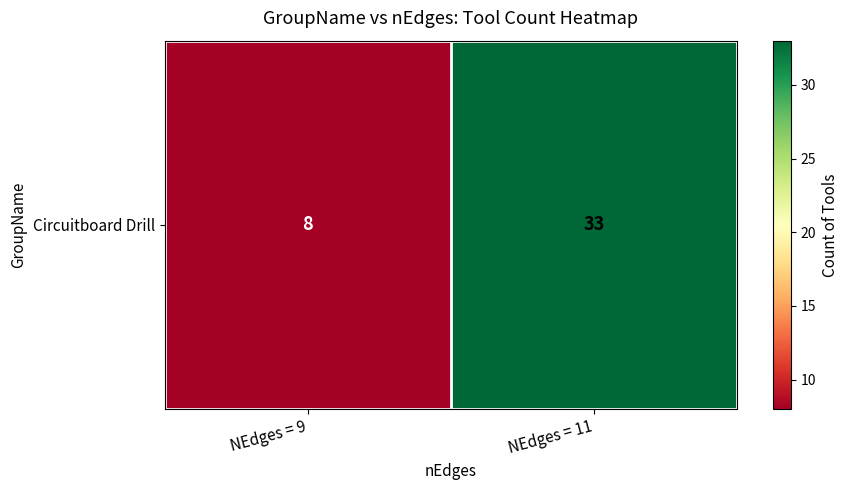

Rank the categories by value from lowest to highest.

NEdges = 9, NEdges = 11